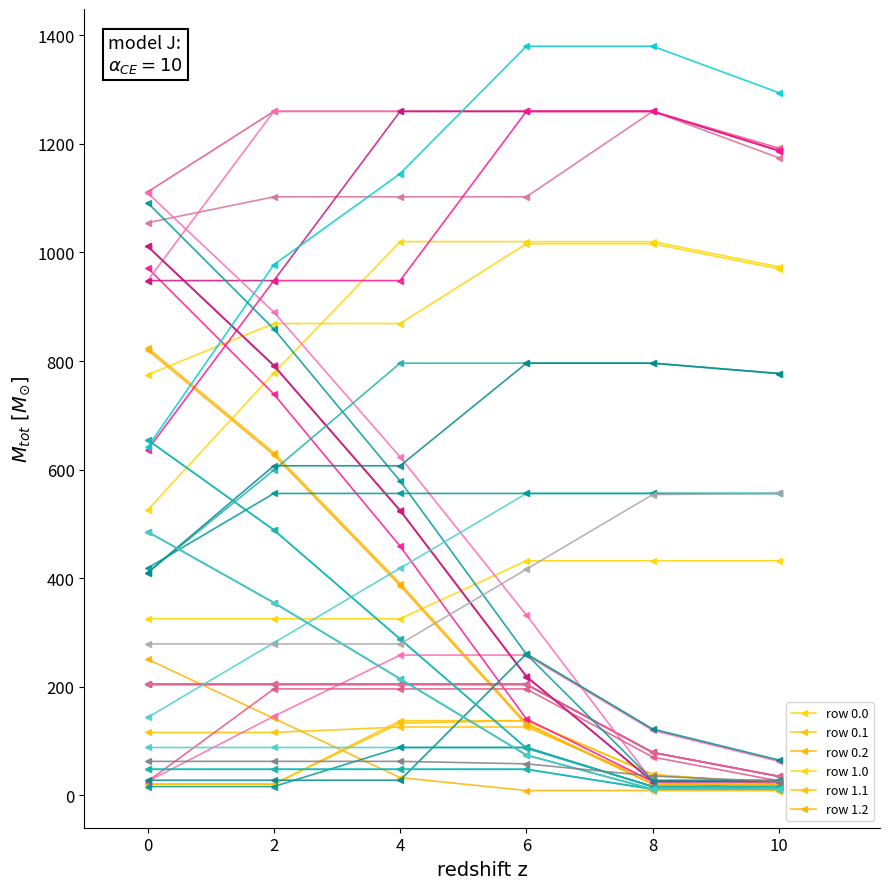

Which series has the widest spread of values?

row 1.2